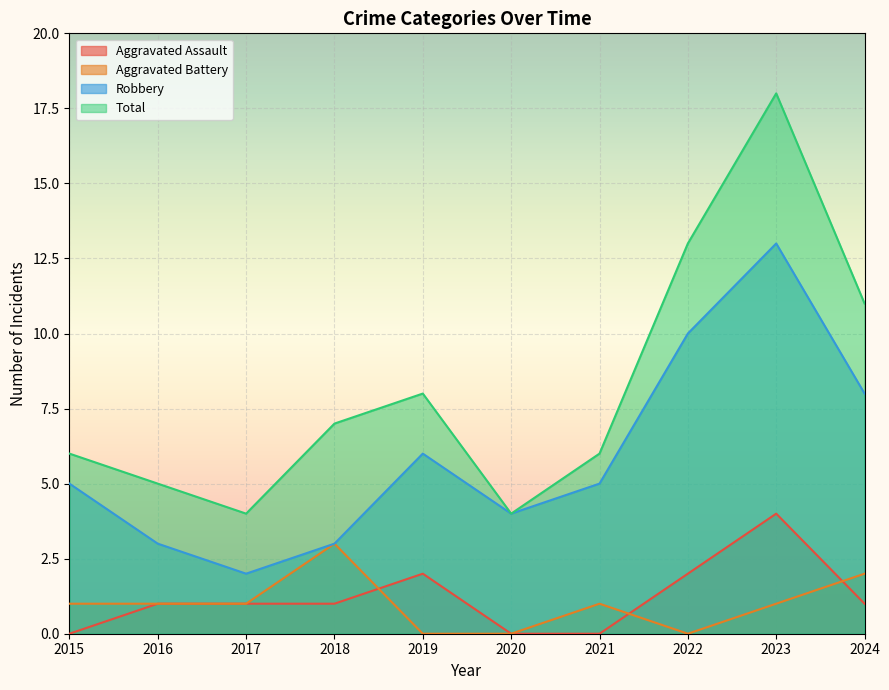

What is the difference between the highest and lowest values at 2023?

17